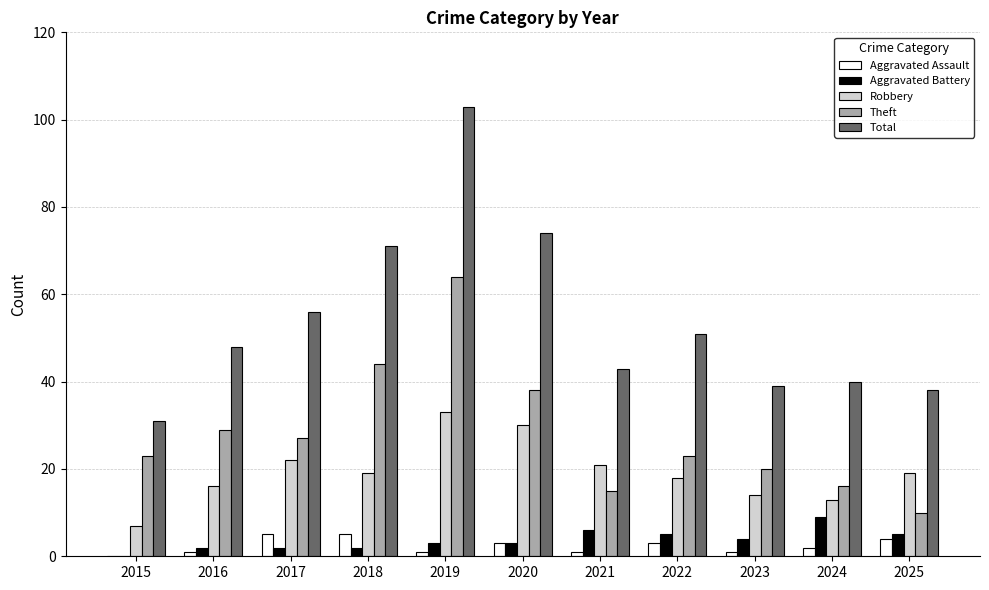

Count the number of data series in this chart.

5